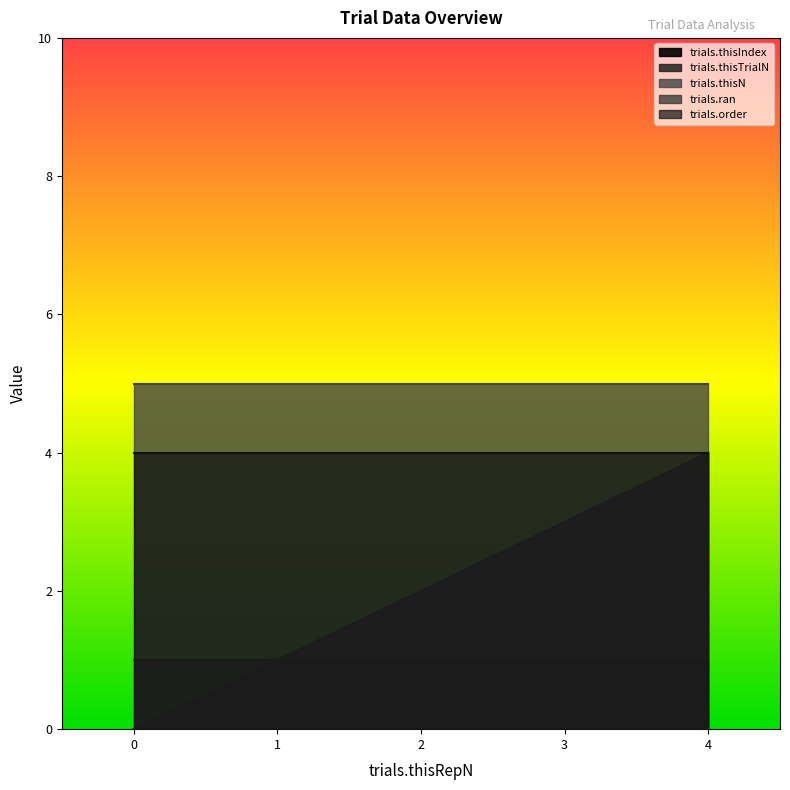

What is the sum of the trials.thisIndex values at 4 and 0?

4